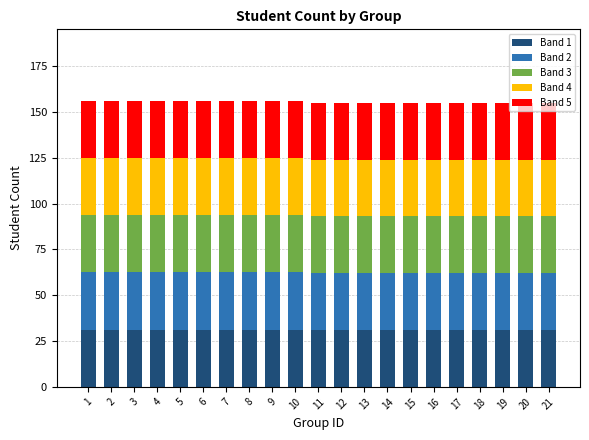

The value of Band 3 at 4 is 43.0. True or false?

False